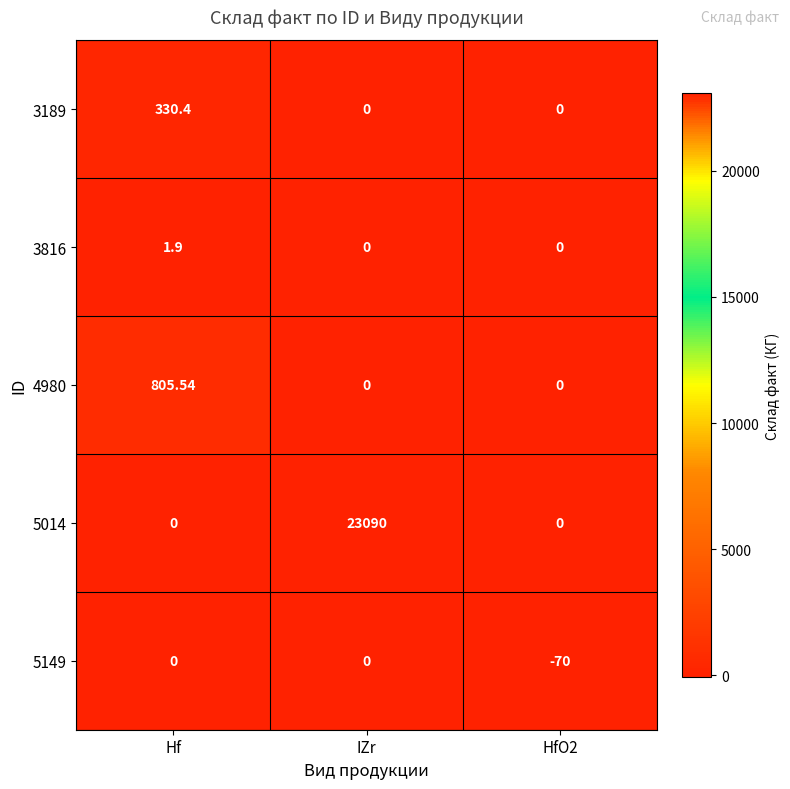

List the series in order of their peak value, highest first.

5014, 4980, 3189, 3816, 5149